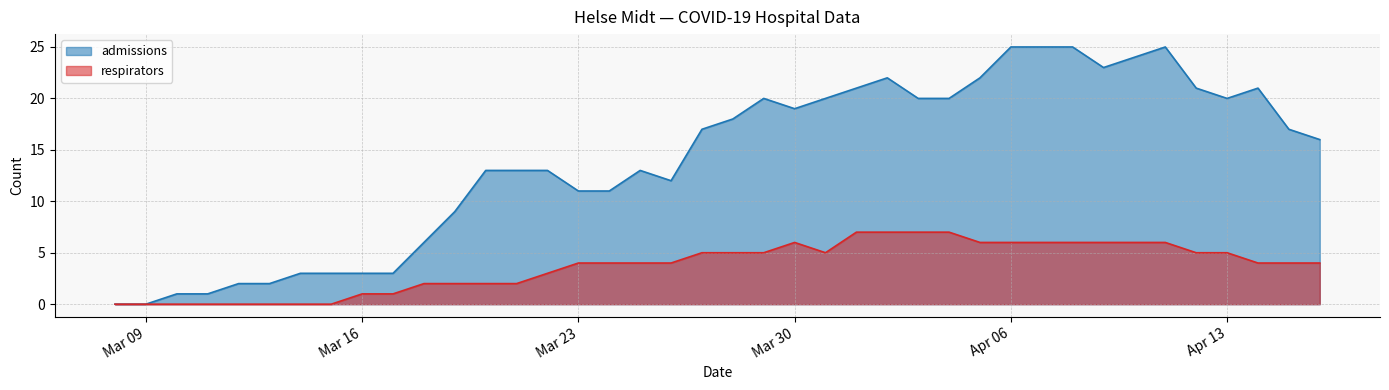

Does the chart have visible grid lines?

Yes